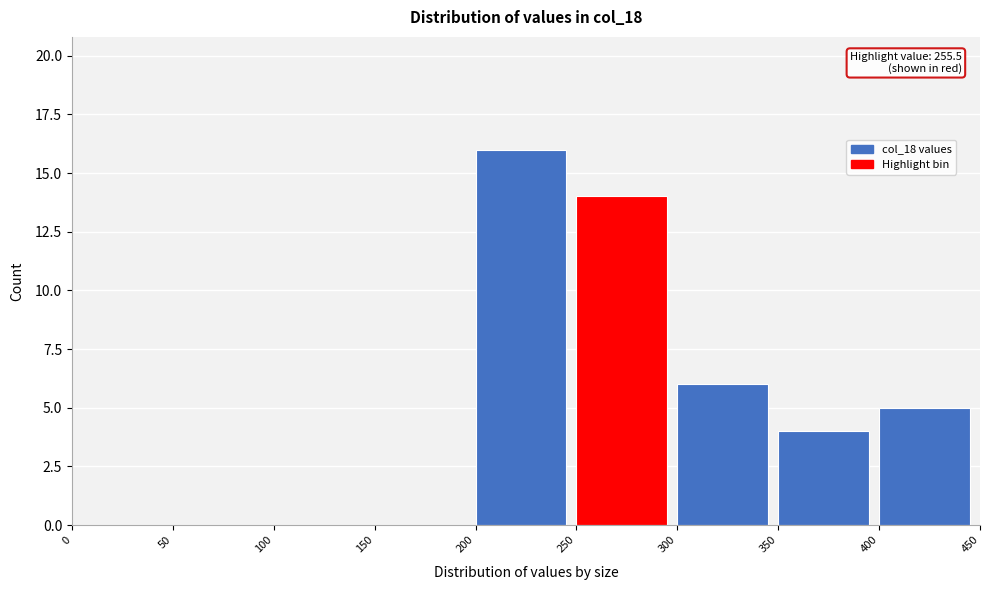

Which range on the x-axis has the tallest bar?

200 to 250